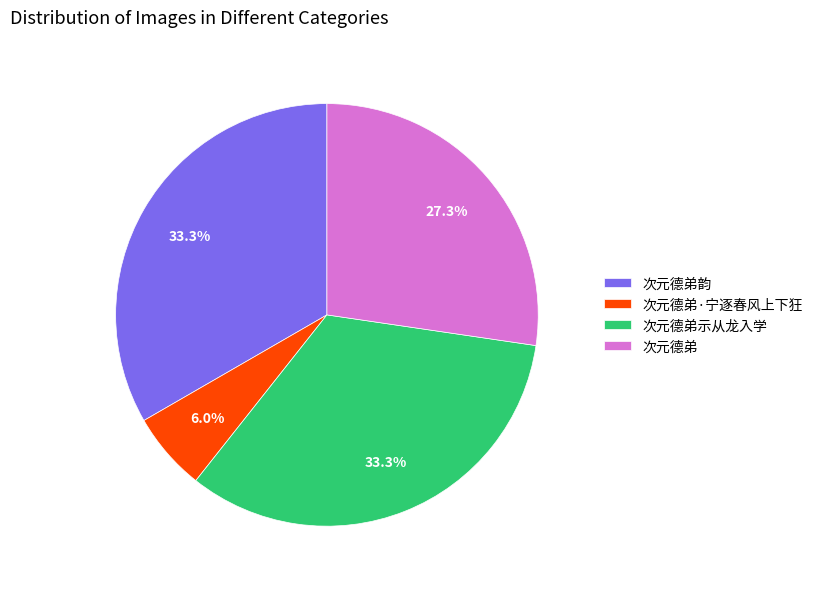

Is 次元德弟 the majority of the pie?

No